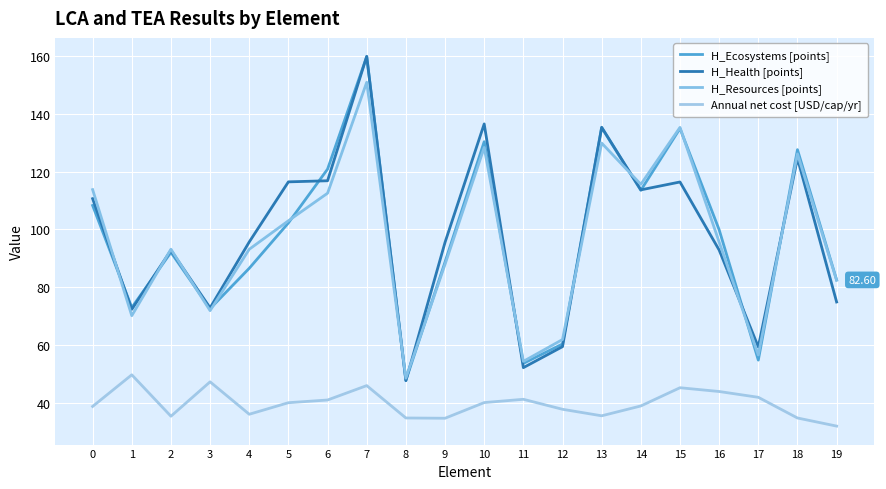

Which series has the largest range (max minus min)?

H_Health [points]